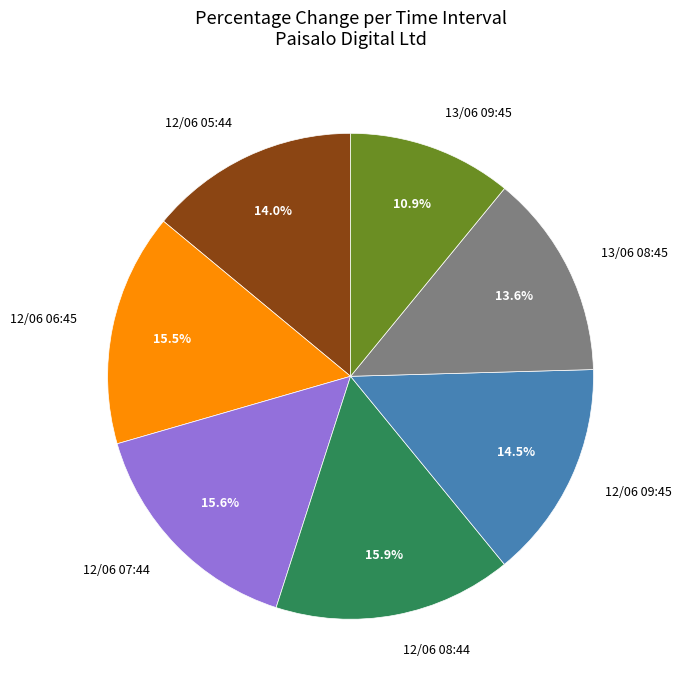

Is it true that 12/06 09:45 is 7% of the pie?

False